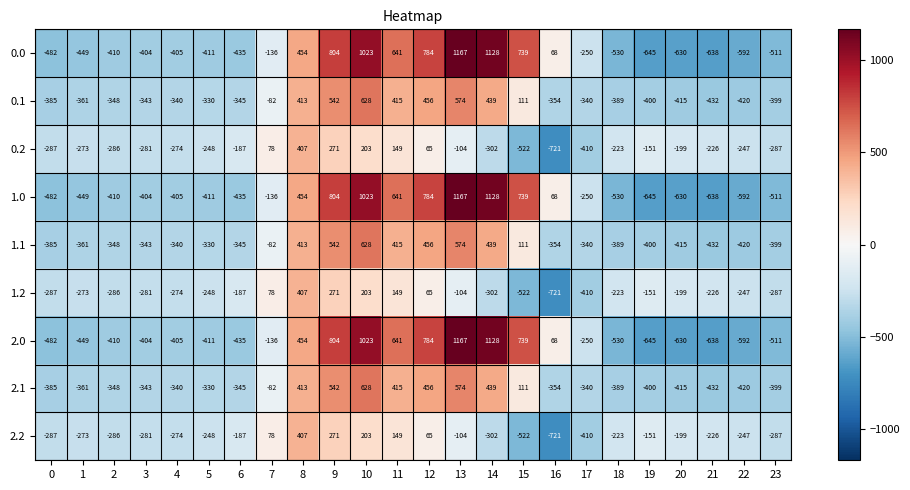

Is the value of 2.1 at 11 greater than the value of 1.2 at 16?

Yes